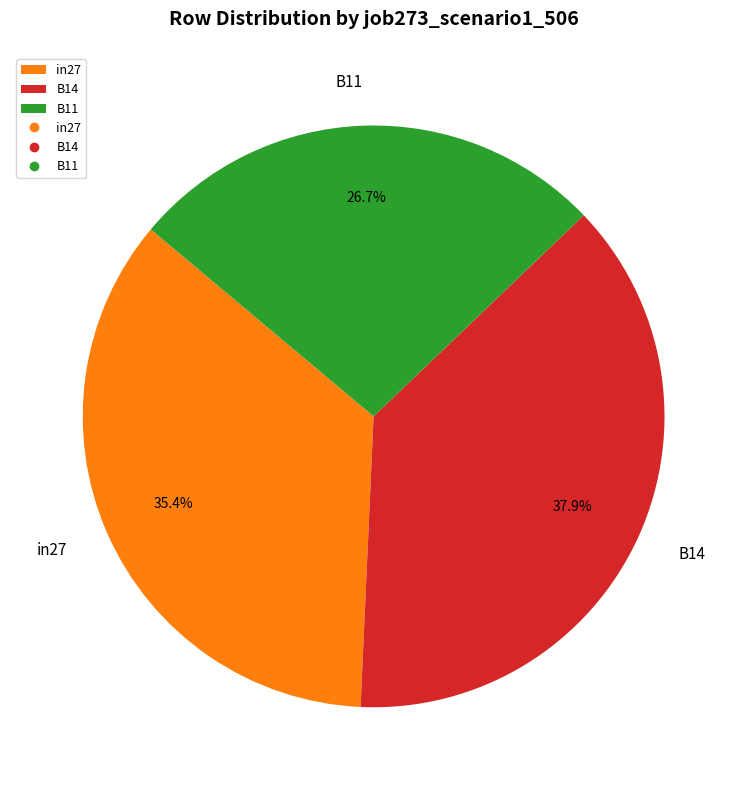

Combined, do in27 and B11 account for over 50%?

Yes